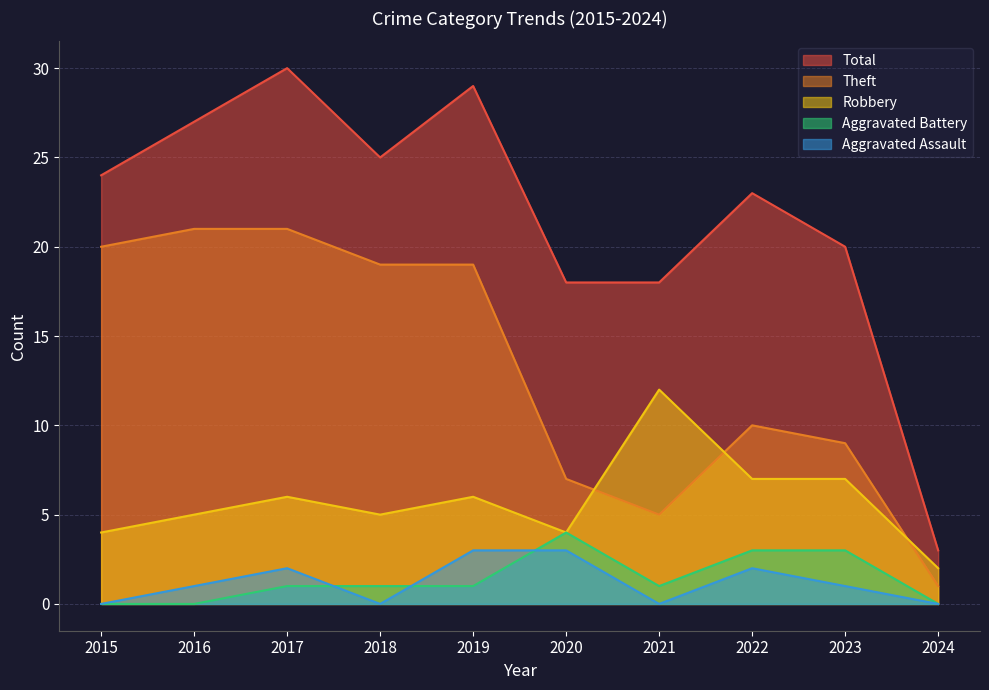

List the series in order of their peak value, lowest first.

Aggravated Assault, Aggravated Battery, Robbery, Theft, Total